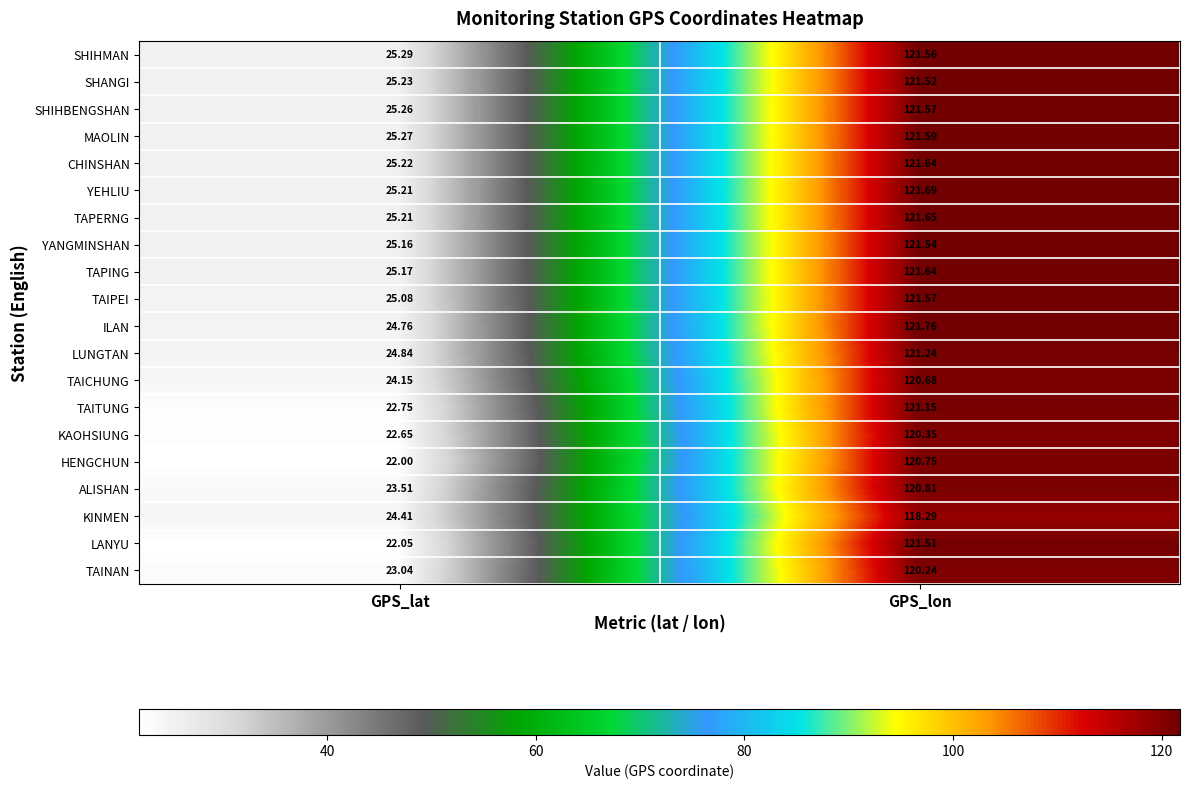

What is the difference between the highest and lowest values at GPS_lon?

3.5